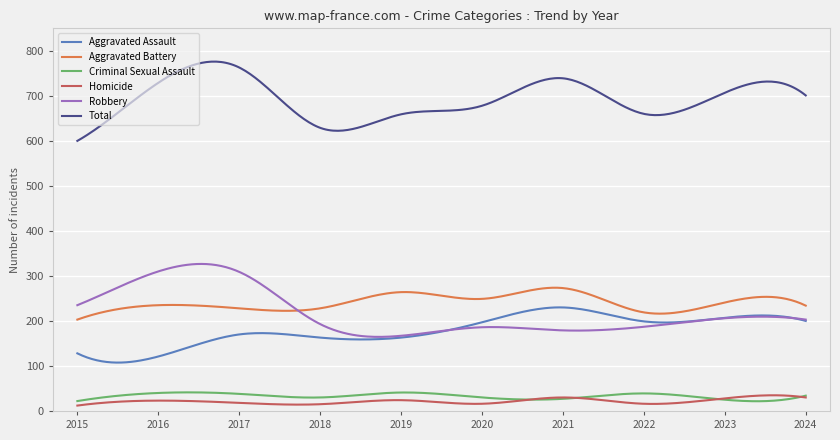

Which series has the largest total across all categories?

Total